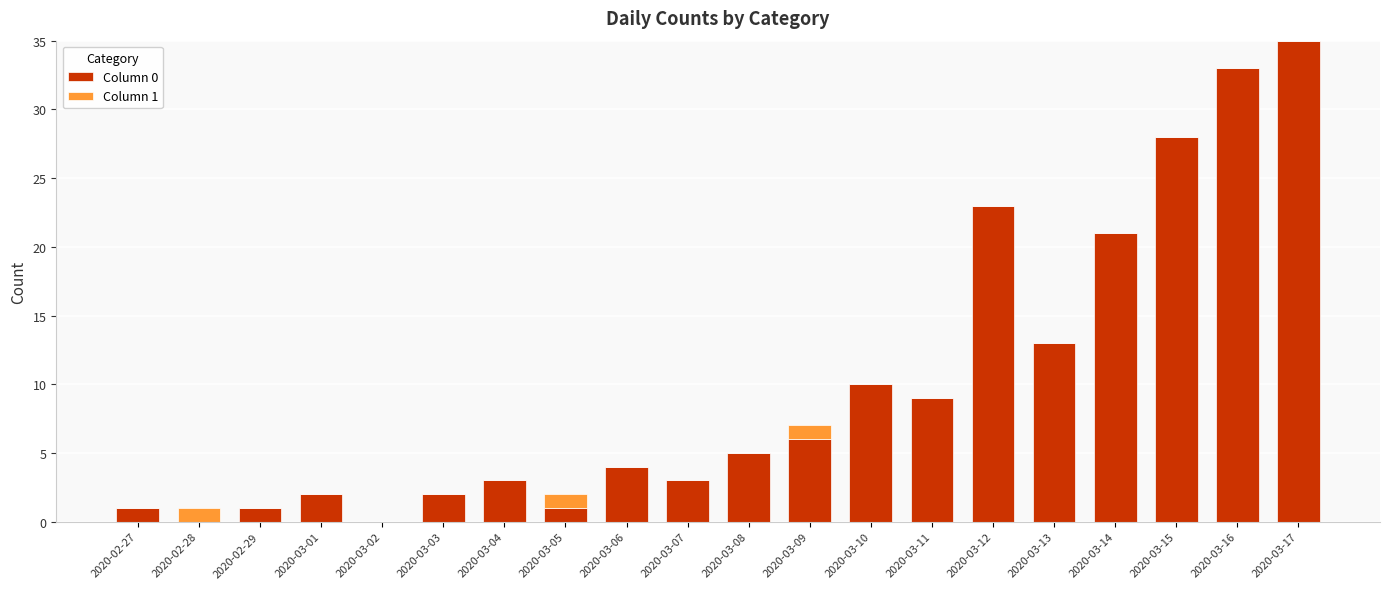

The Column 0 series shows 4 at 2020-03-09. True or false?

False